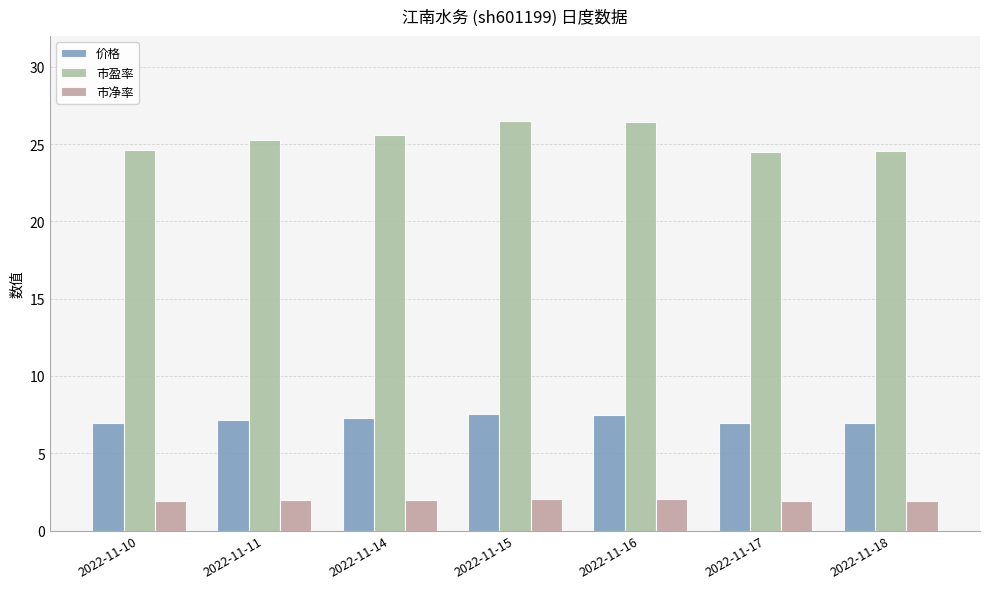

List the series in order of their overall mean, highest first.

市盈率, 价格, 市净率